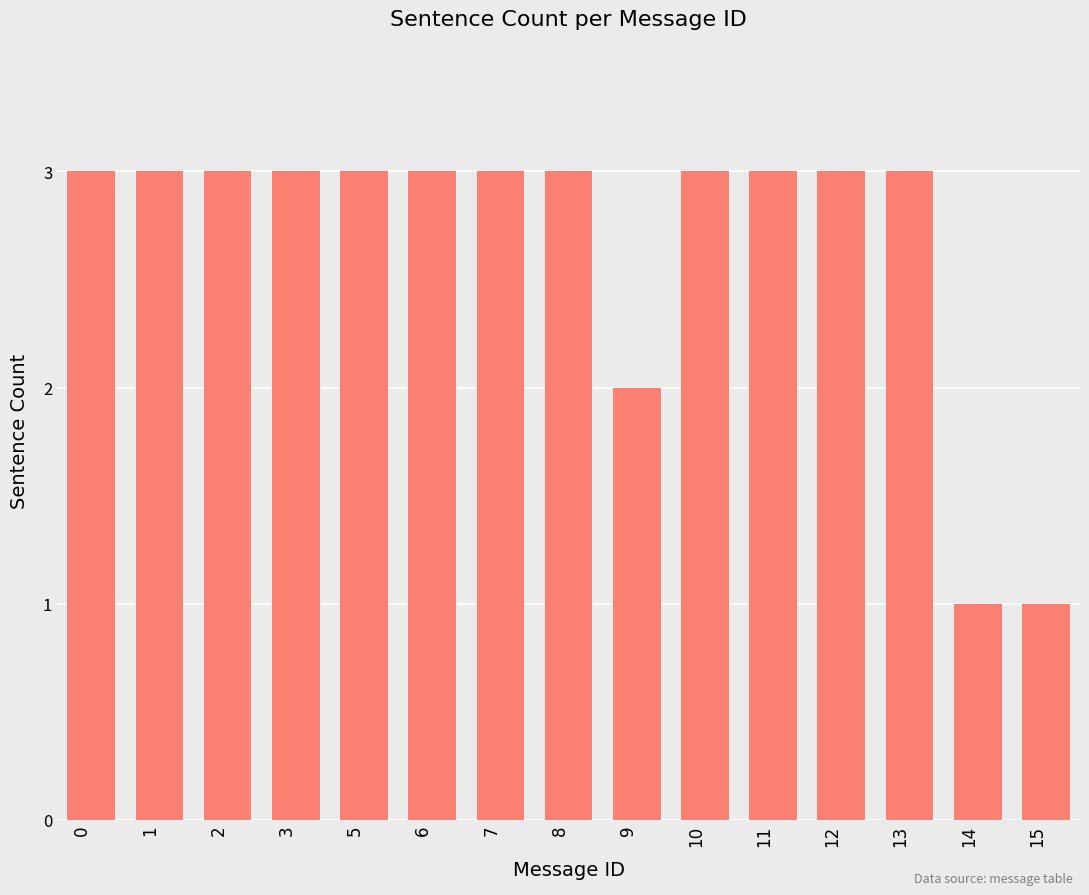

How many series are shown in this chart?

1